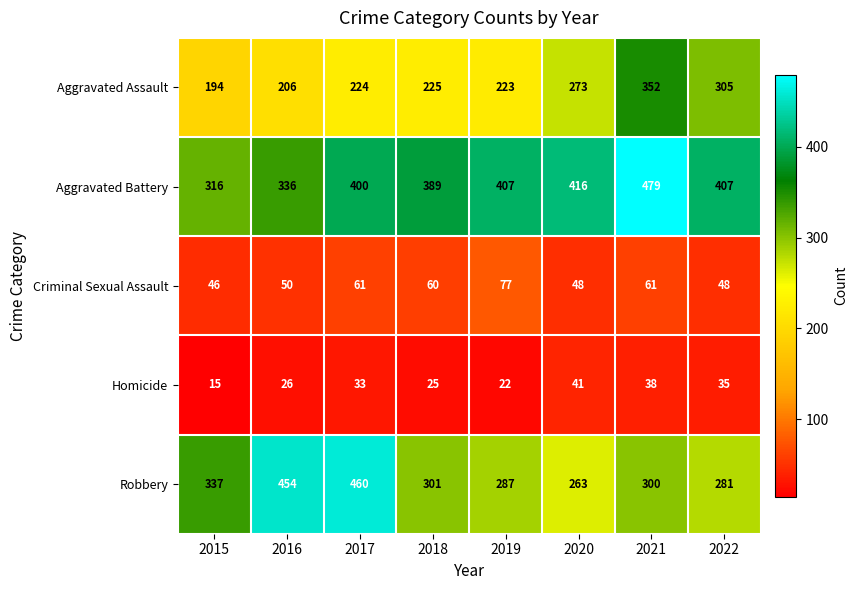

At which category does the chart reach its minimum across all series?

2015